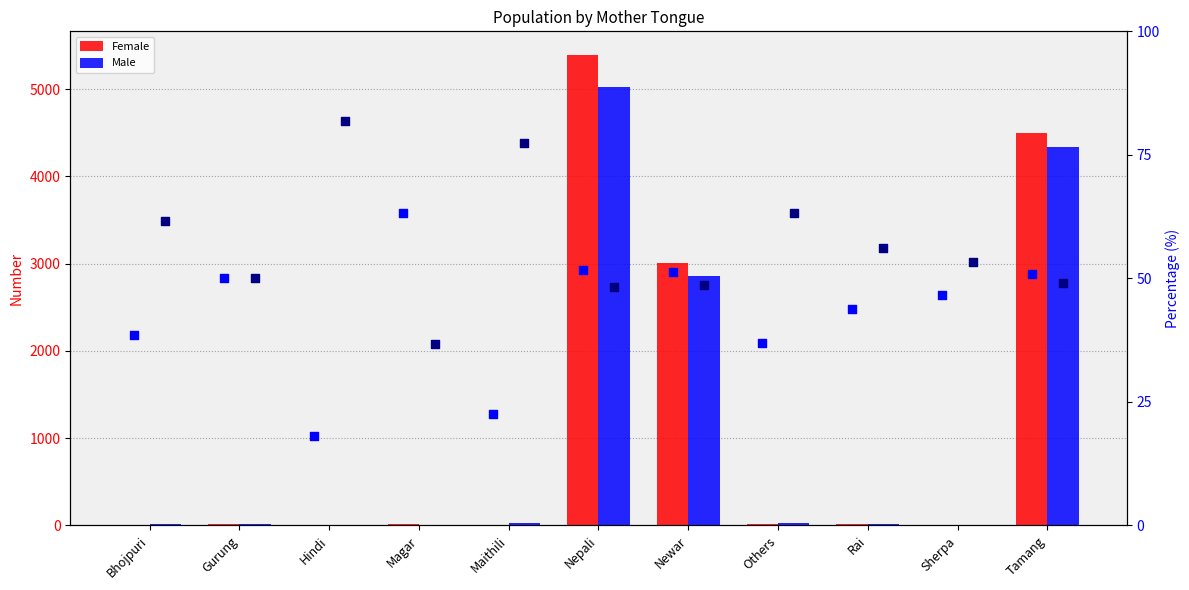

Which series has the largest total across all categories?

Female